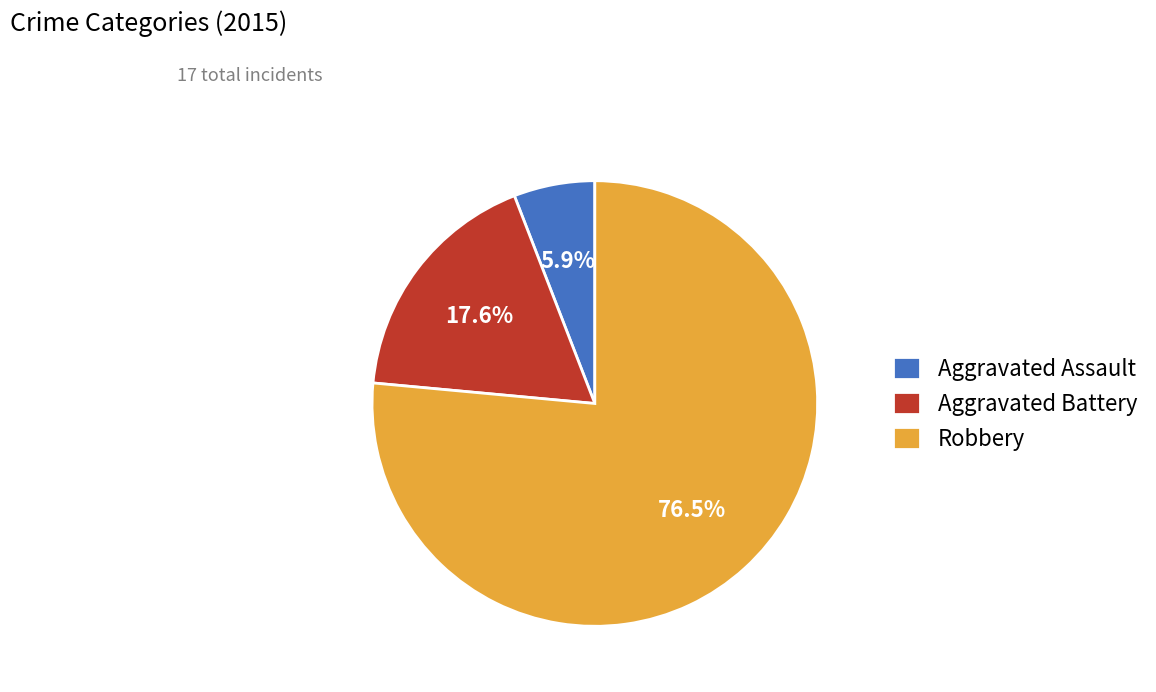

Is it true that Aggravated Assault is 1% of the pie?

False